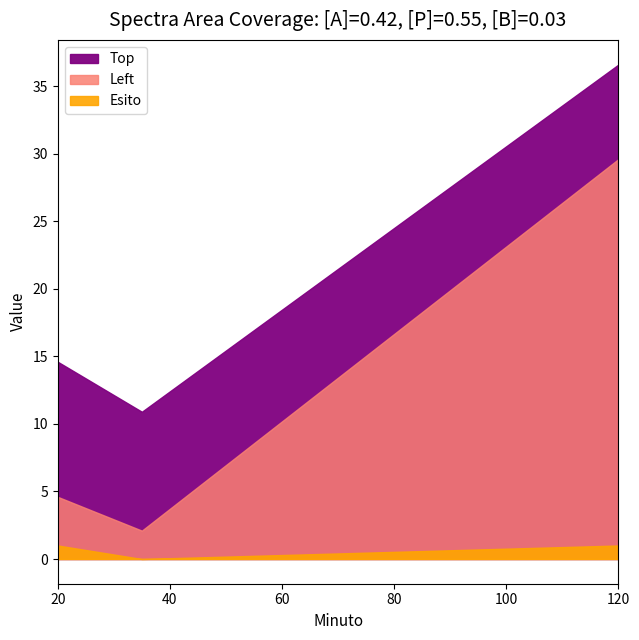

How many distinct data groups are displayed?

3